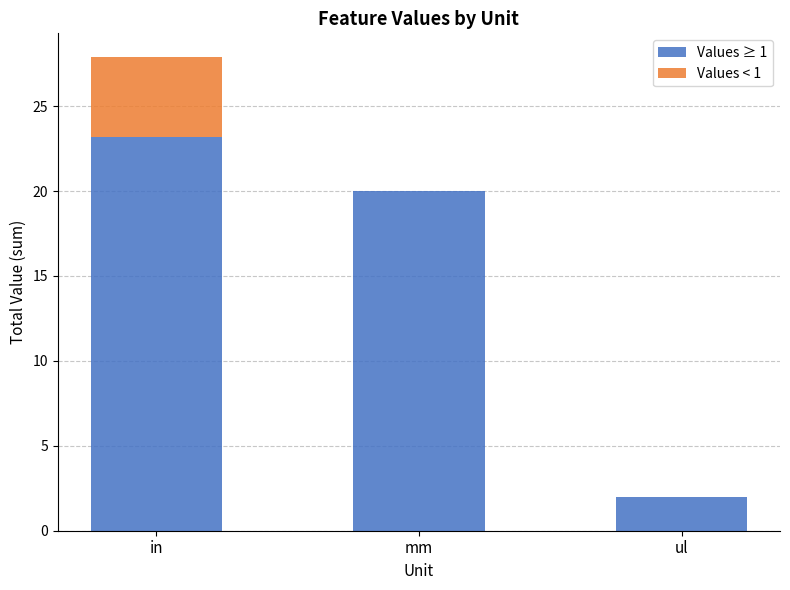

Is it true that Values ≥ 1 equals 23.2 at in?

True